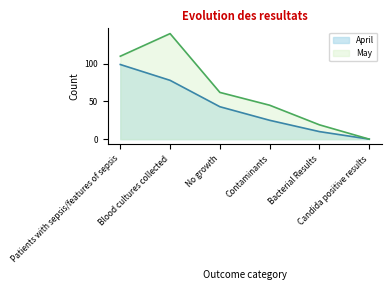

Which category has the highest value in the May series?

Blood cultures collected